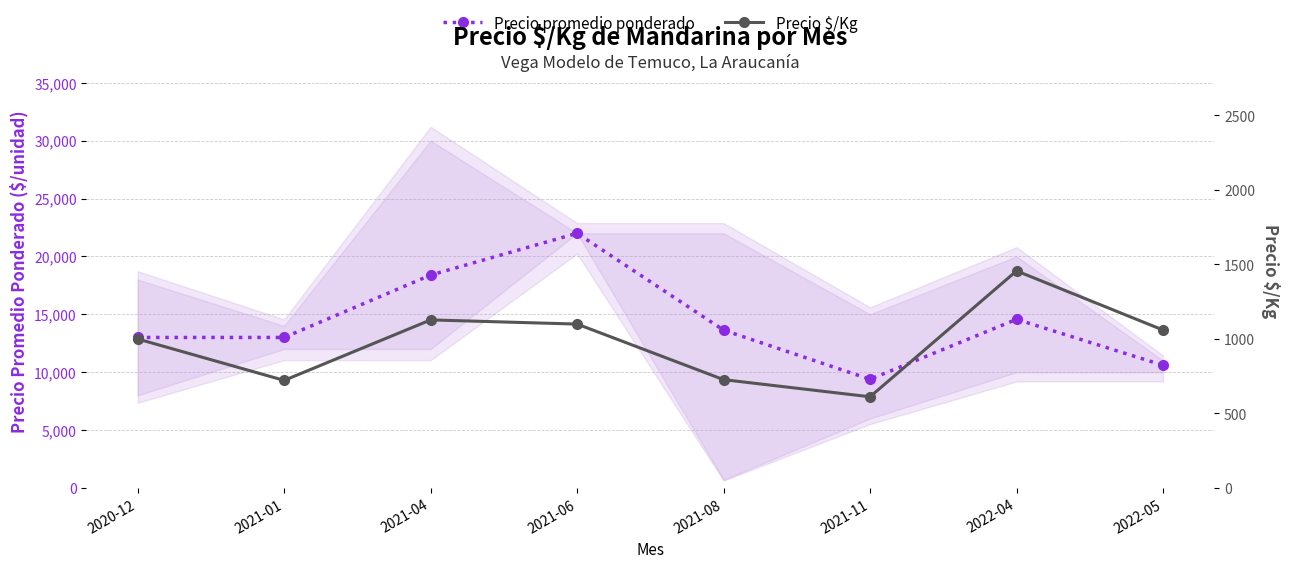

What is the highest value of the Precio $/Kg series?

1457